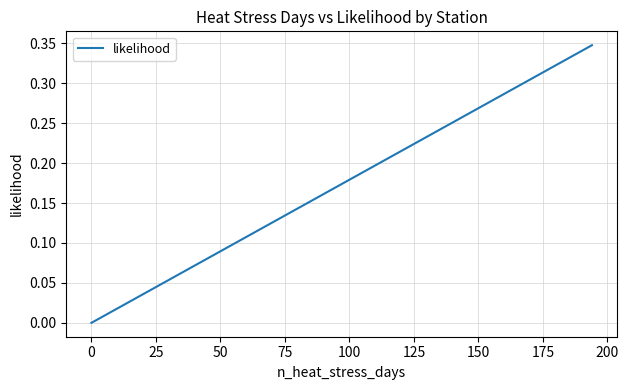

What is the sum of all values?

1.2